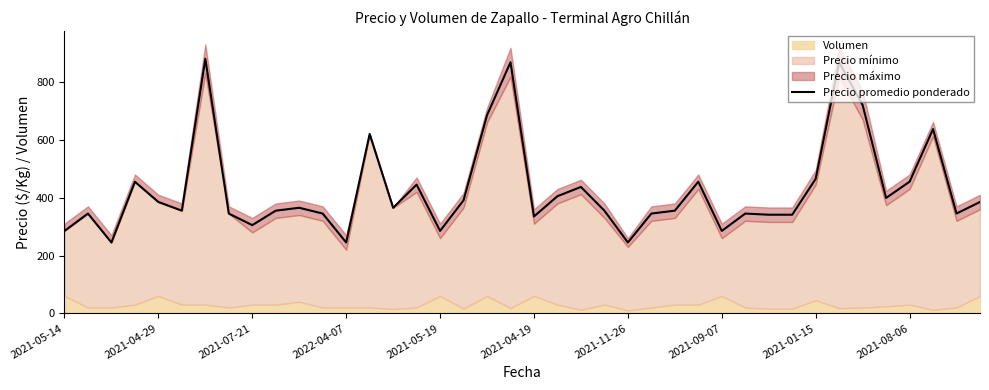

What is the ratio of the value at 11 to the value at 39?

0.9